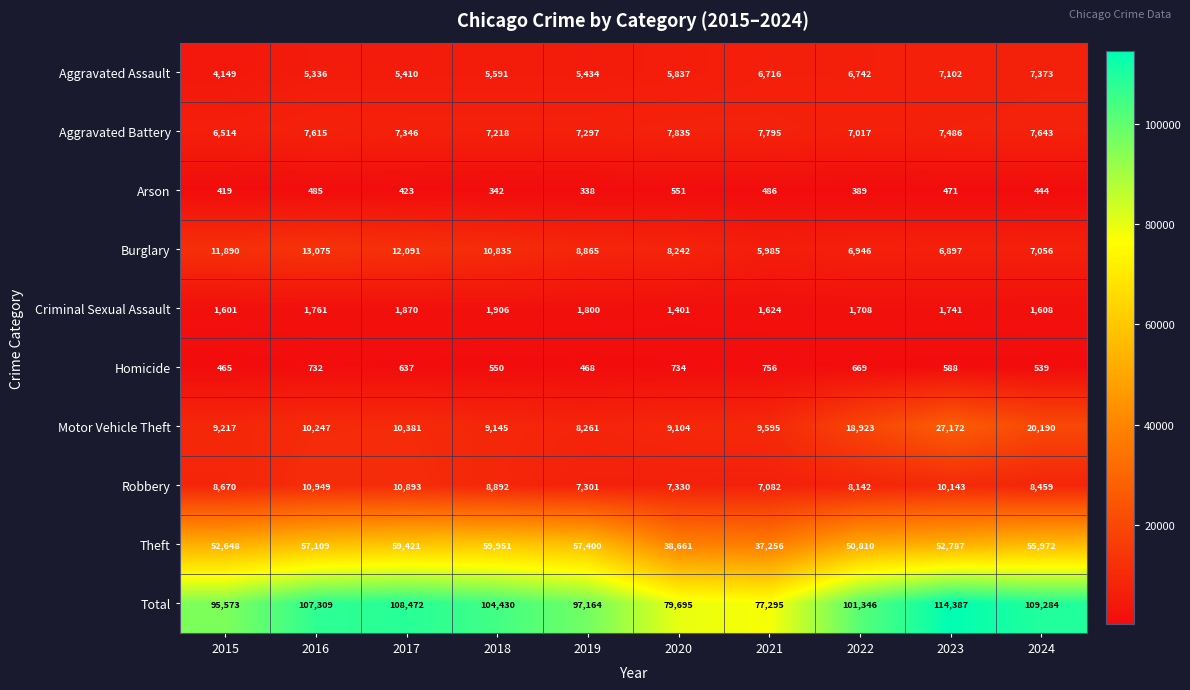

What is the difference between the Total values at 2023 and 2019?

17223